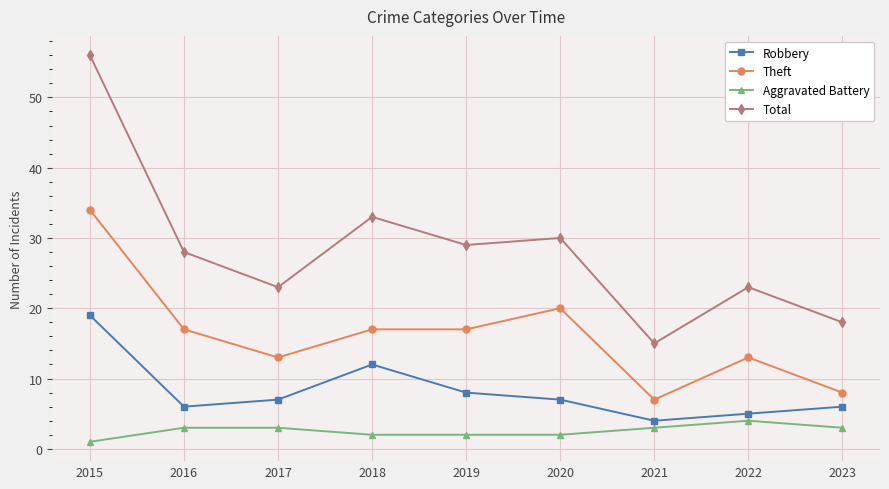

List the series in order of their overall mean, highest first.

Total, Theft, Robbery, Aggravated Battery